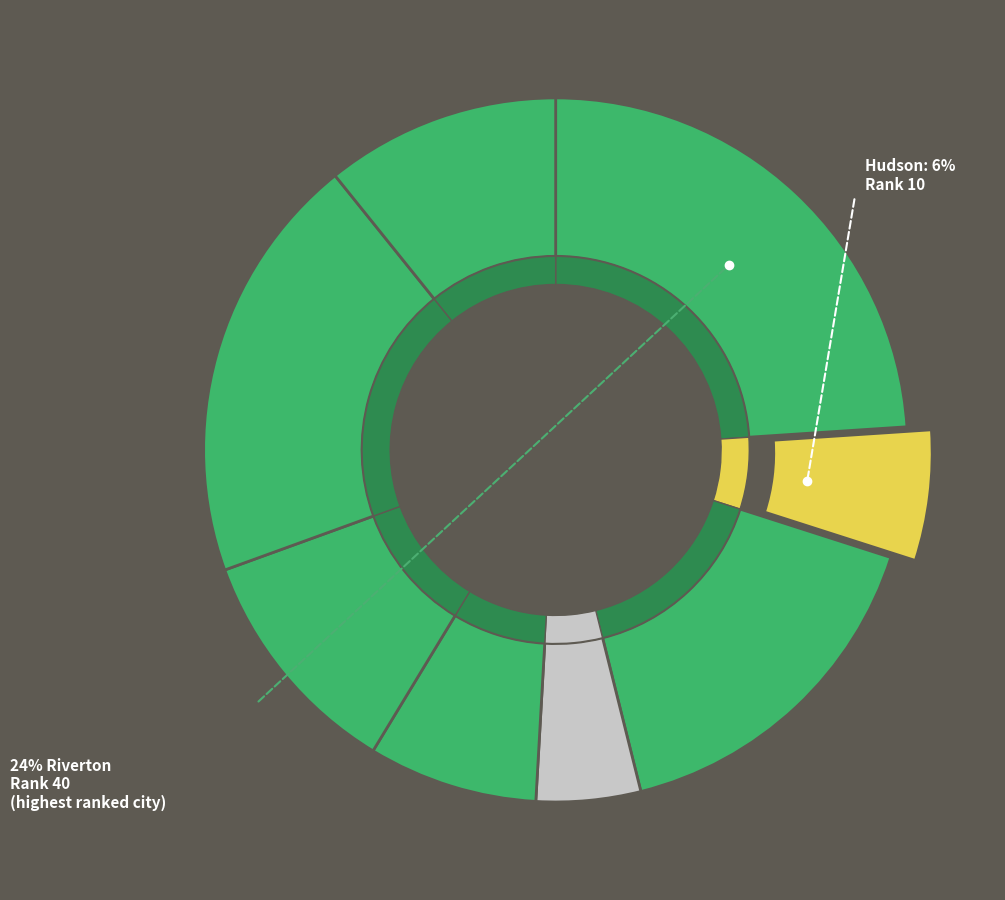

How many segments does this pie chart have?

8